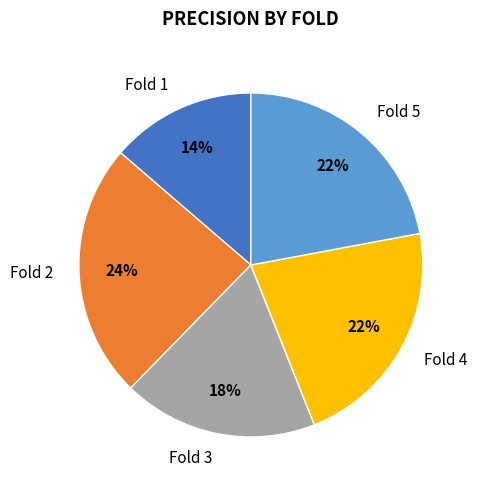

What is the smallest slice in the pie chart?

Fold 1